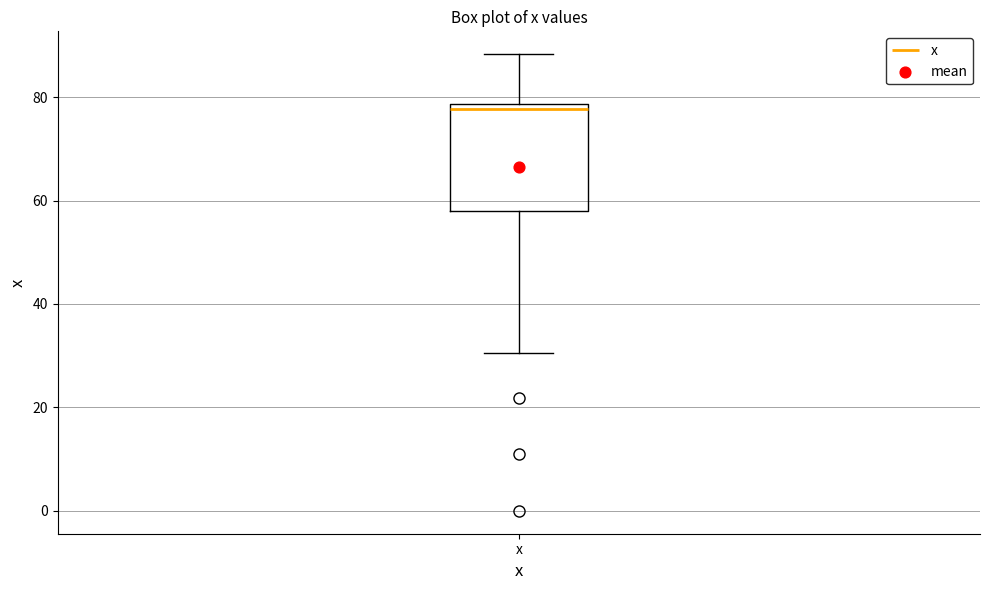

Read this box plot against the y-axis: the position of the median line, the range covered by the box, and the ends of both whiskers. The values are not printed on the chart, so give them approximately, as read against the axis.

median 78 (just below the box's upper edge), box 58 to 78, whiskers 30 to 88